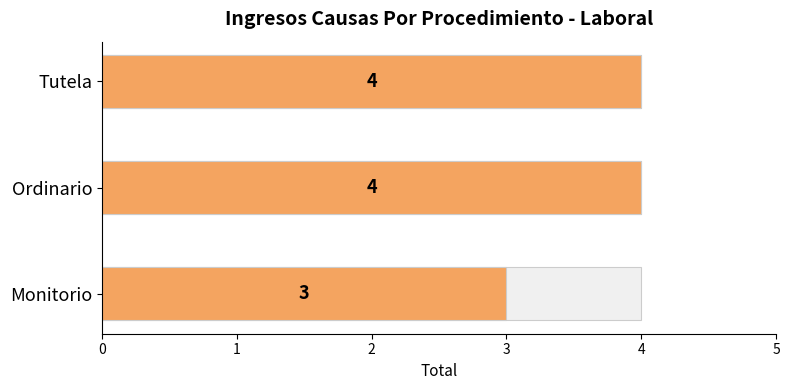

Does the chart contain stacked bars?

No